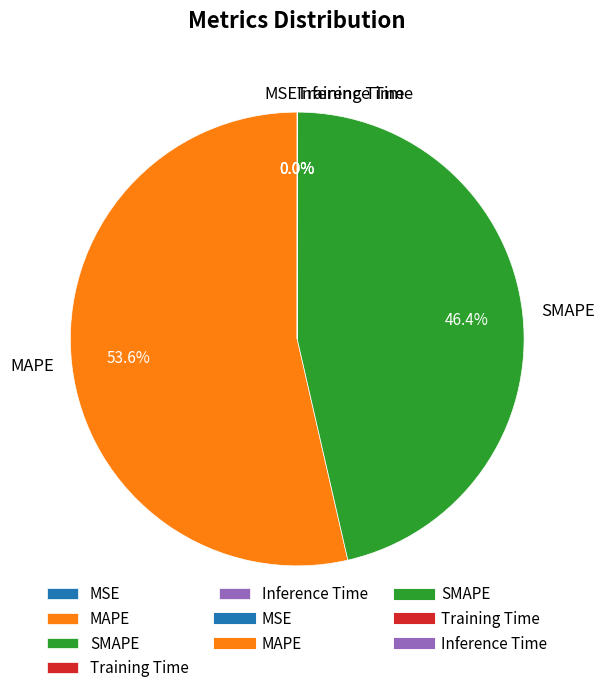

Which slice is the largest?

MAPE